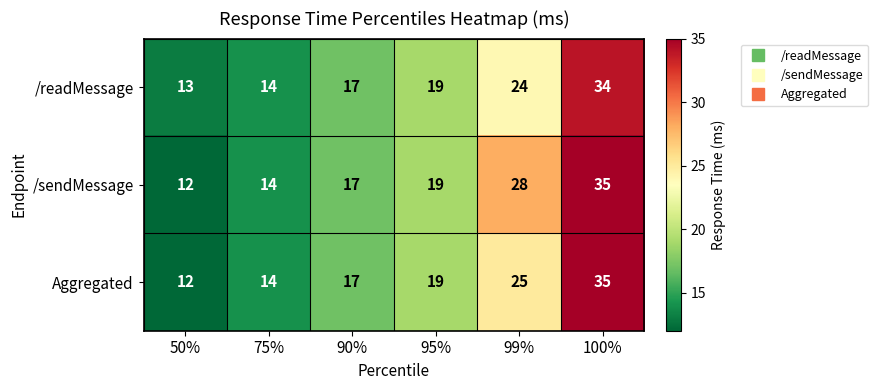

Which category has the lowest value across all series?

50%